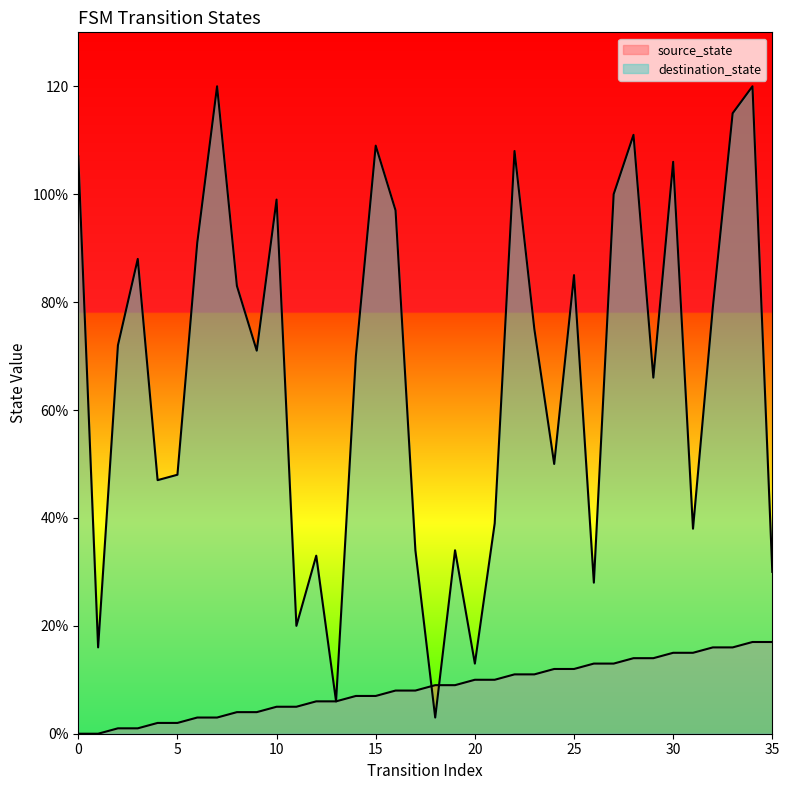

Rank the series by their maximum value, from highest to lowest.

destination_state, source_state